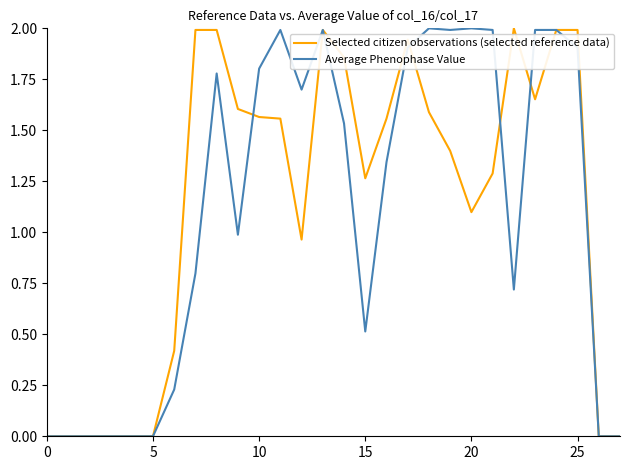

Between which two adjacent categories do Average Phenophase Value and Selected citizen observations (selected reference data) first intersect?

9 and 10